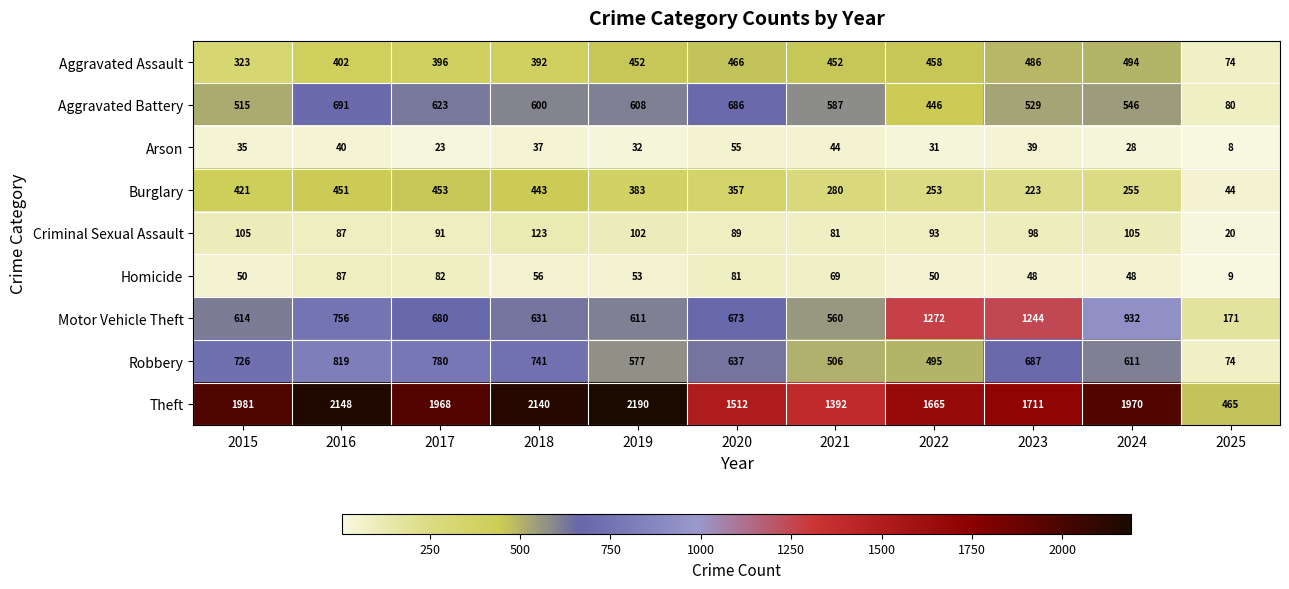

Which series changed the most between 2017 and 2019?

Theft